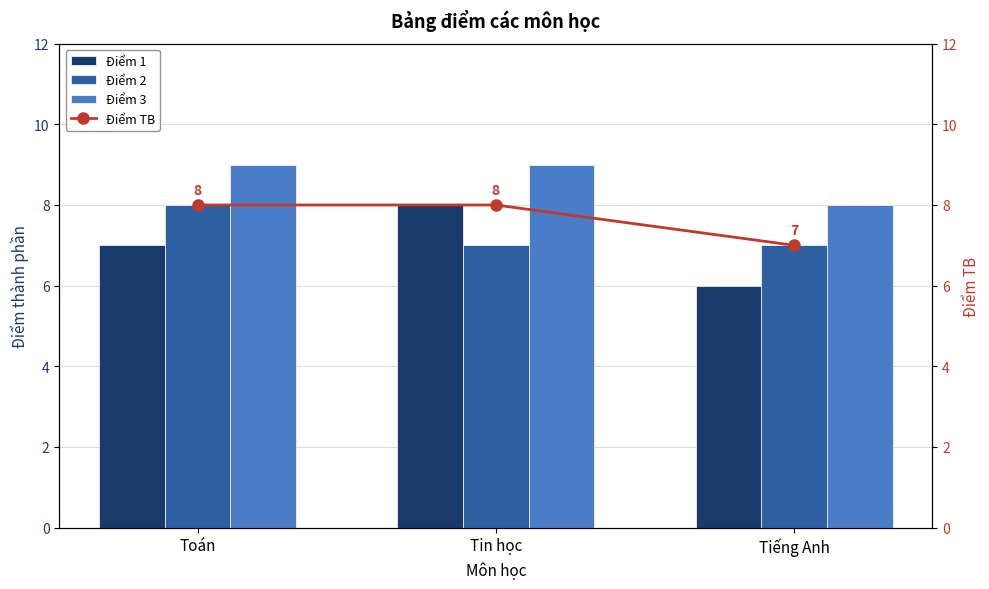

What is the sum of the Điểm 1 values at Tiếng Anh and Tin học?

14